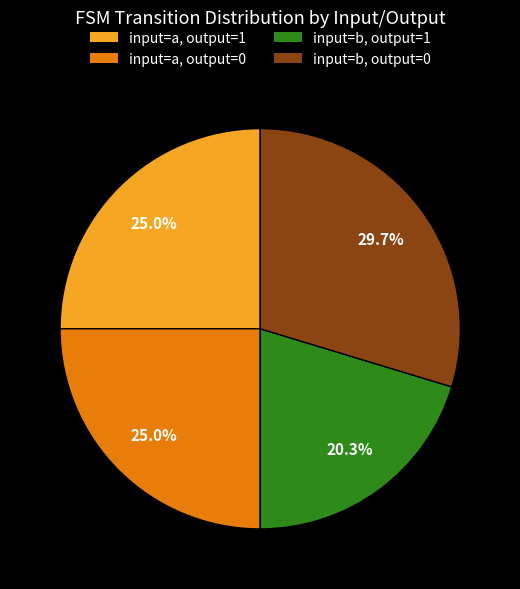

Approximately how many times larger is the value at input=b, output=0 compared to input=b, output=1?

1.5